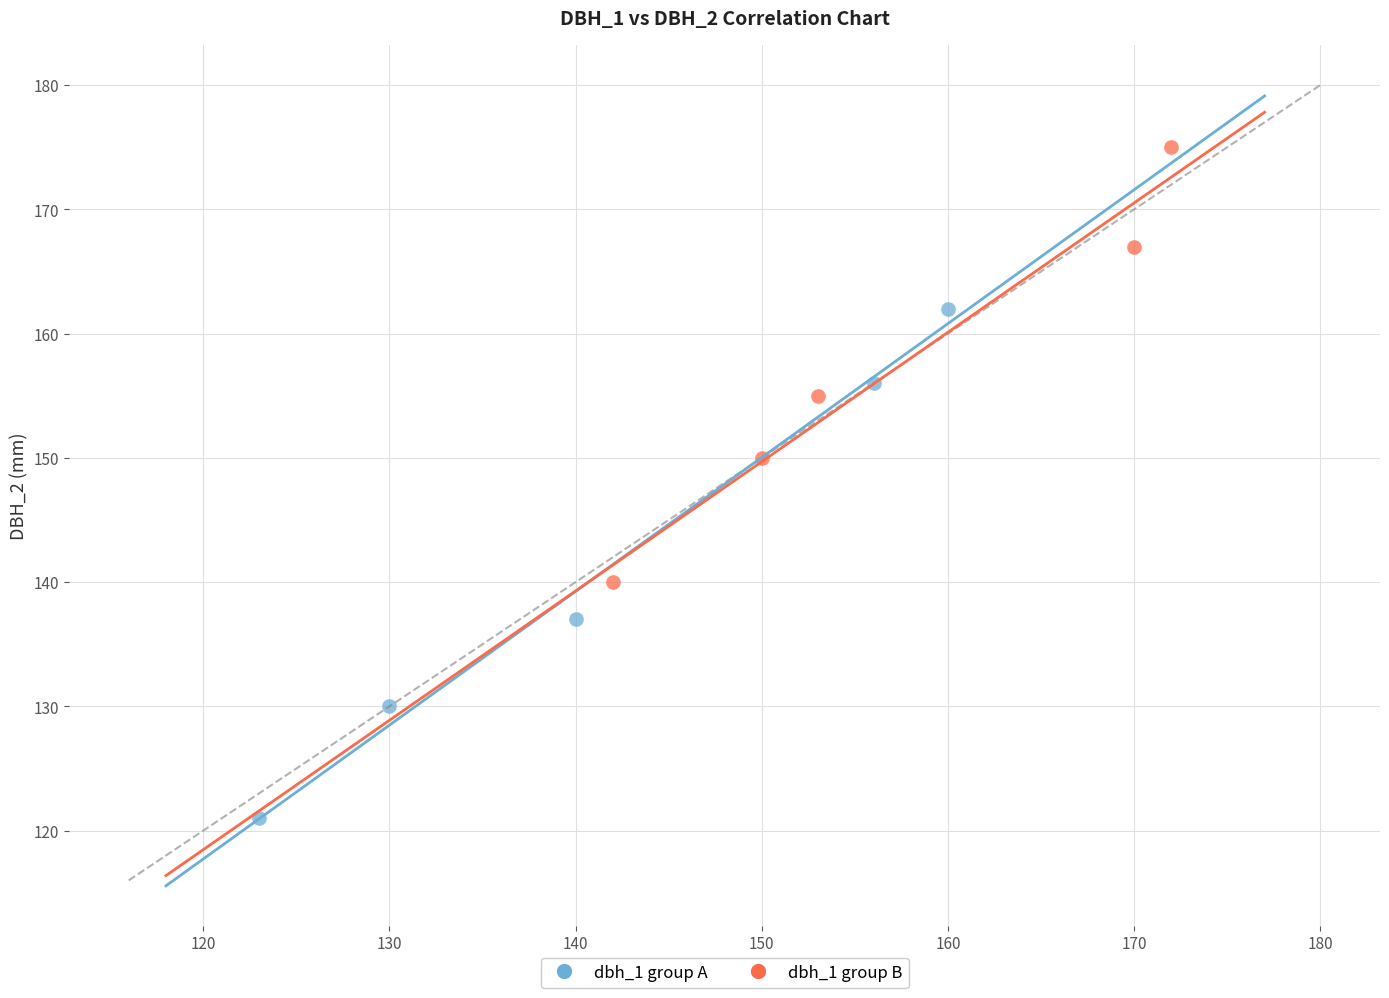

Which series contains the highest Y value?

dbh_1 group B